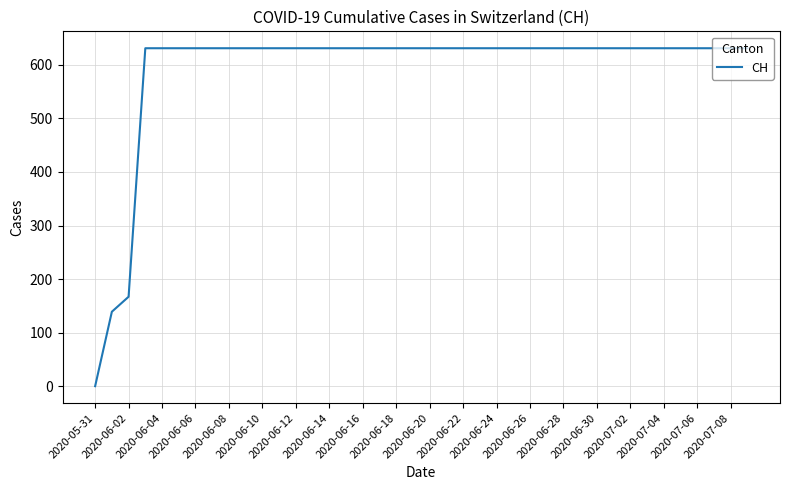

What is the maximum value shown in the chart?

631